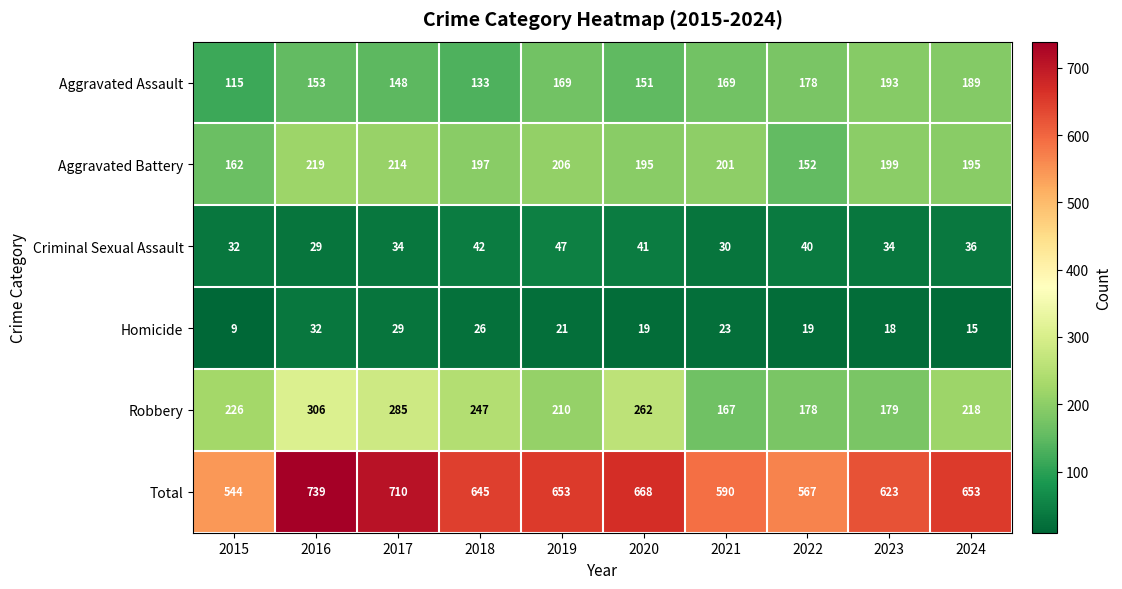

How many values in the Criminal Sexual Assault series are below 36?

5